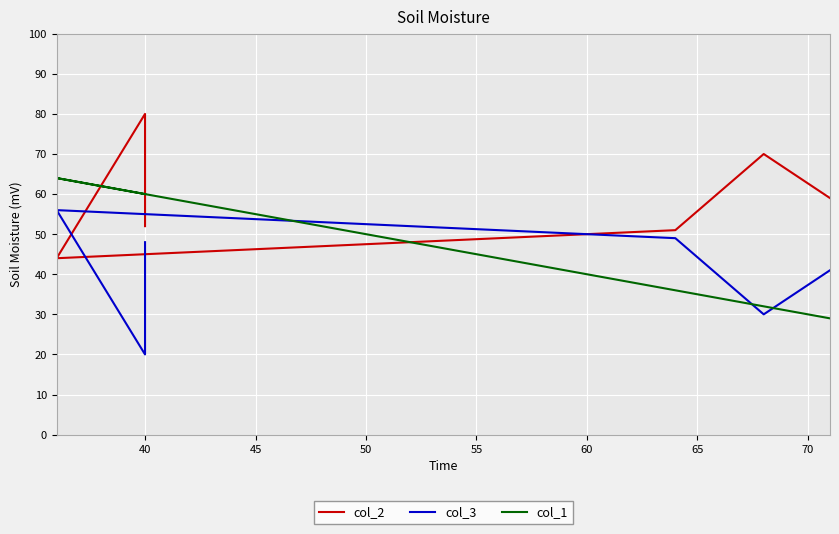

What are all the series names shown in the legend?

col_2, col_3, col_1